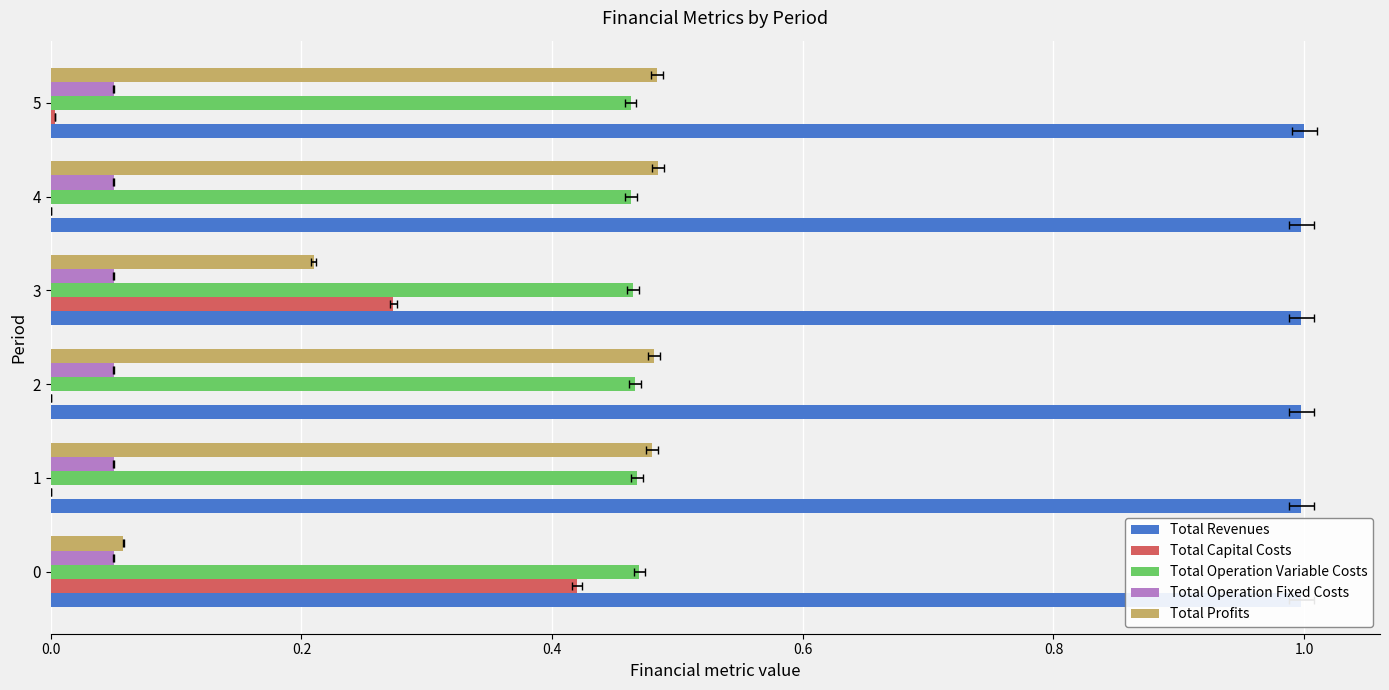

Reading right to left, what are all the values shown in this chart?

Total Revenues: 1.0	1.0	1.0	1.0	1.0	1.0
Total Capital Costs: 0.0	0.0	0.3	0.0	0.0	0.4
Total Operation Variable Costs: 0.5	0.5	0.5	0.5	0.5	0.5
Total Operation Fixed Costs: 0.1	0.1	0.1	0.1	0.1	0.1
Total Profits: 0.5	0.5	0.2	0.5	0.5	0.1